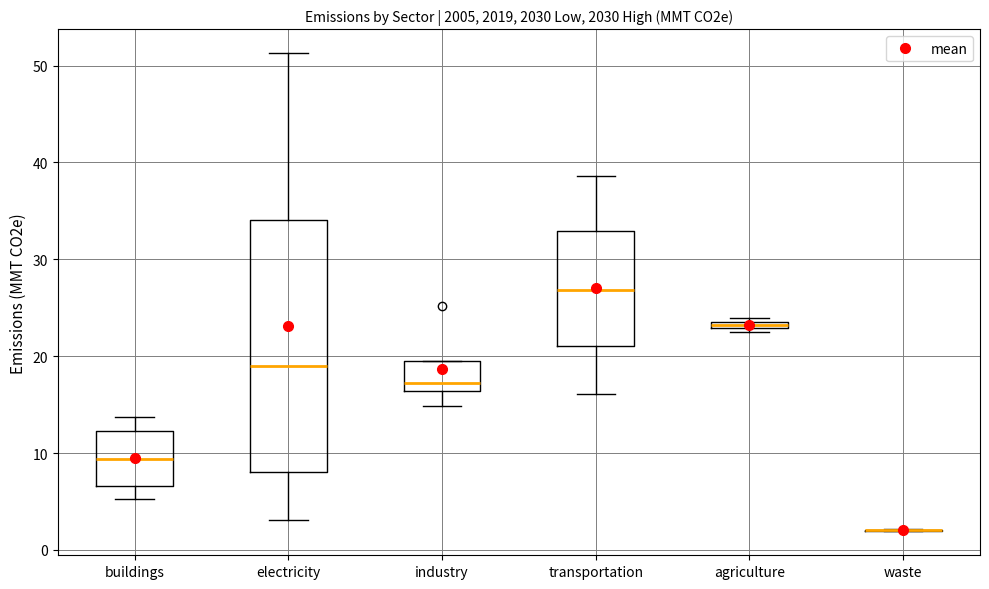

Where is the lower edge of the box for electricity on the y-axis? The values are not printed on the chart, so give them approximately, as read against the axis.

8